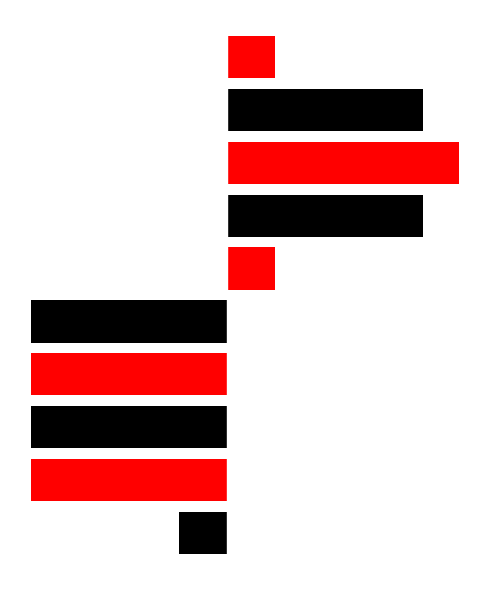

Which has a higher value, 4 or 2?

4